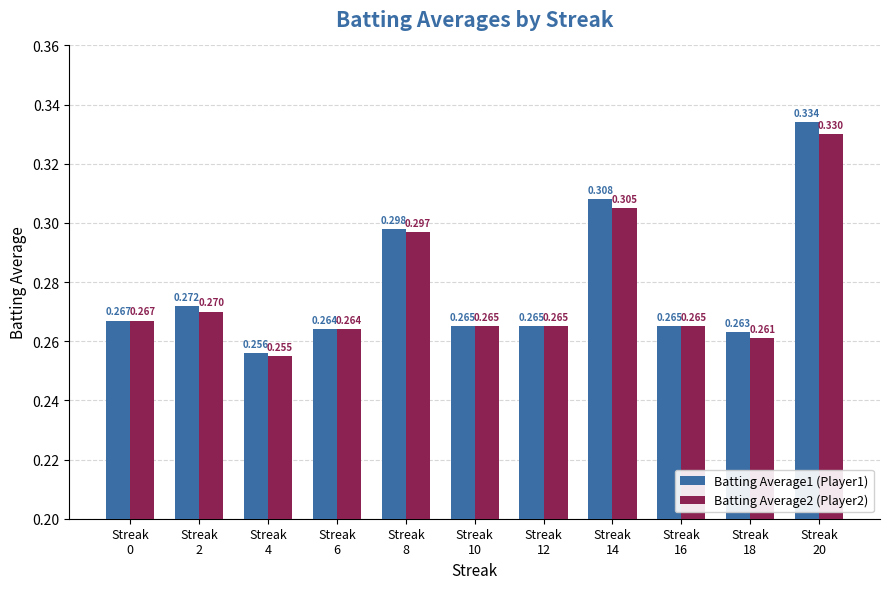

Which series changed the most between Streak
4 and Streak
10?

Batting Average2 (Player2)